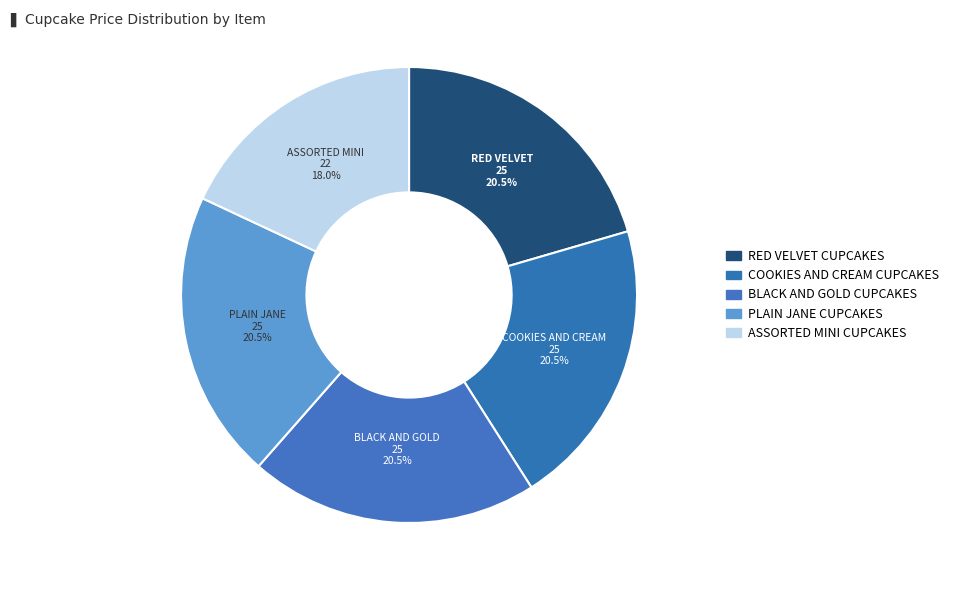

What is the ratio of the value at BLACK AND GOLD CUPCAKES to the value at PLAIN JANE CUPCAKES?

1.0